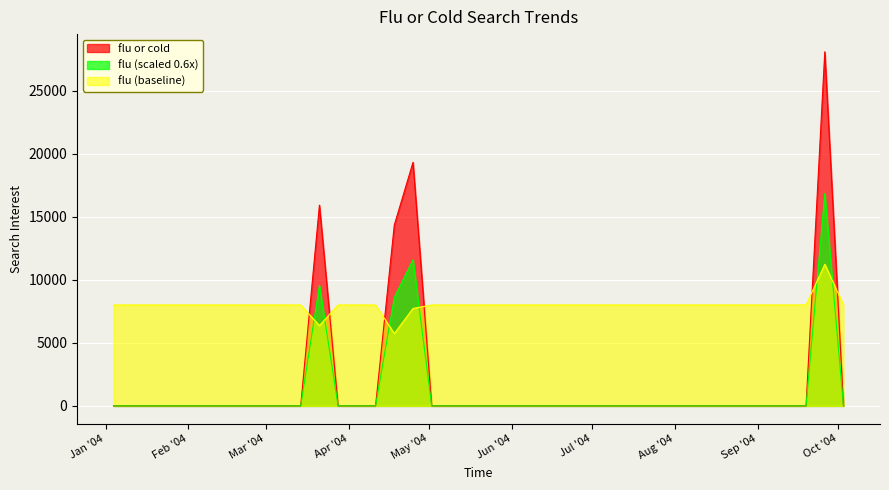

The chart shows a value of 0.0 at 2004-08-15. True or false?

True